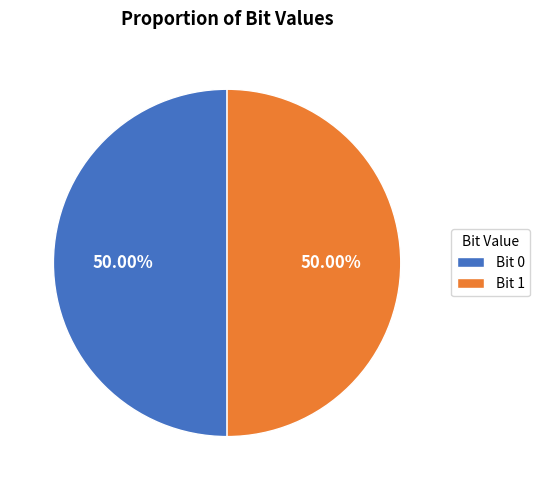

Is the sum of Bit 0 and Bit 1 greater than half?

Yes